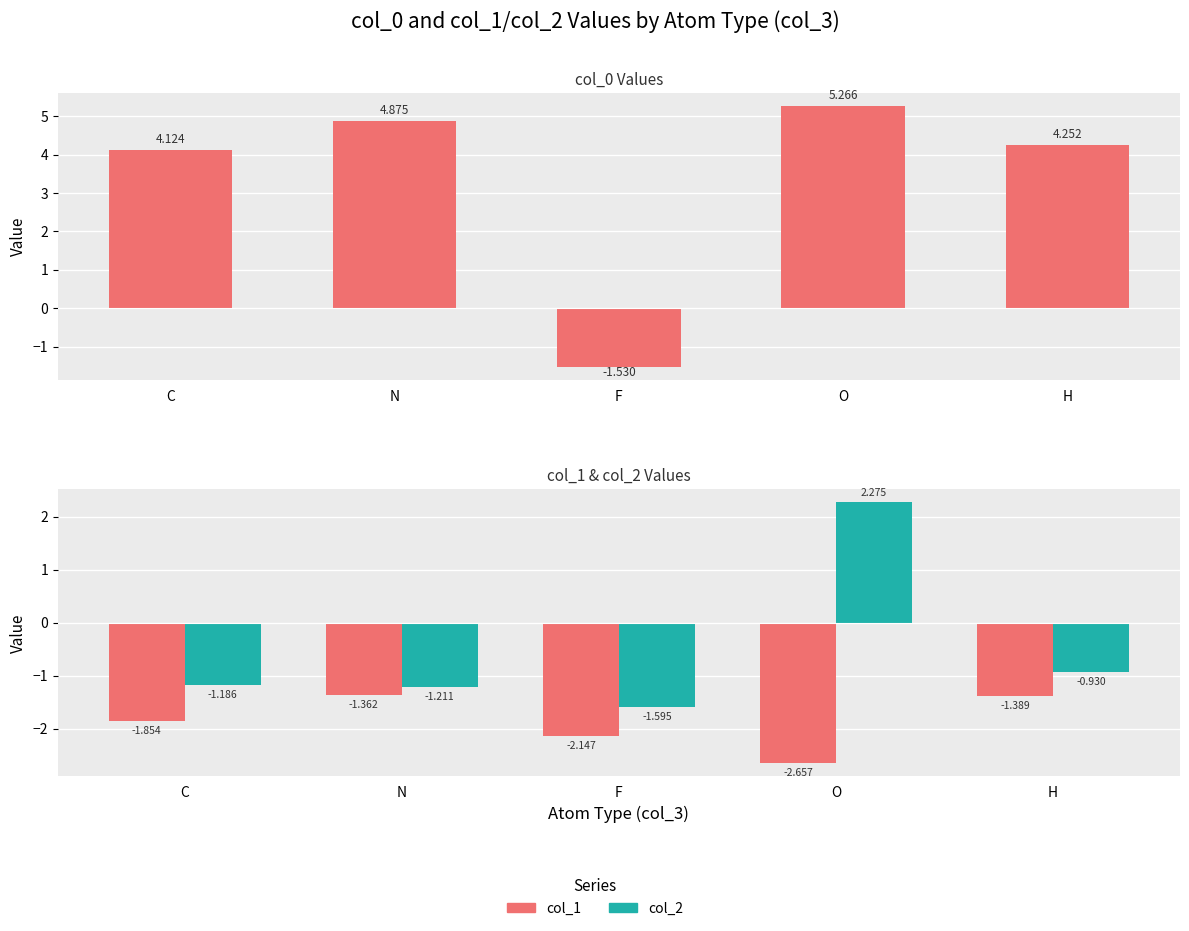

What is the average value of the col_2 series?

-0.5